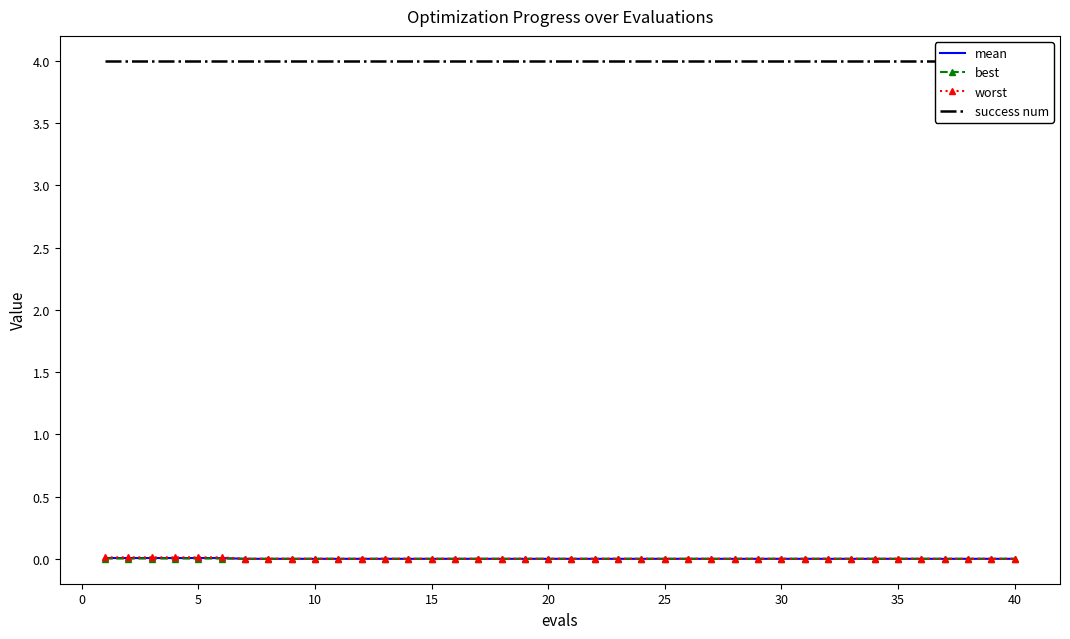

At which label is best closest to 0?

25